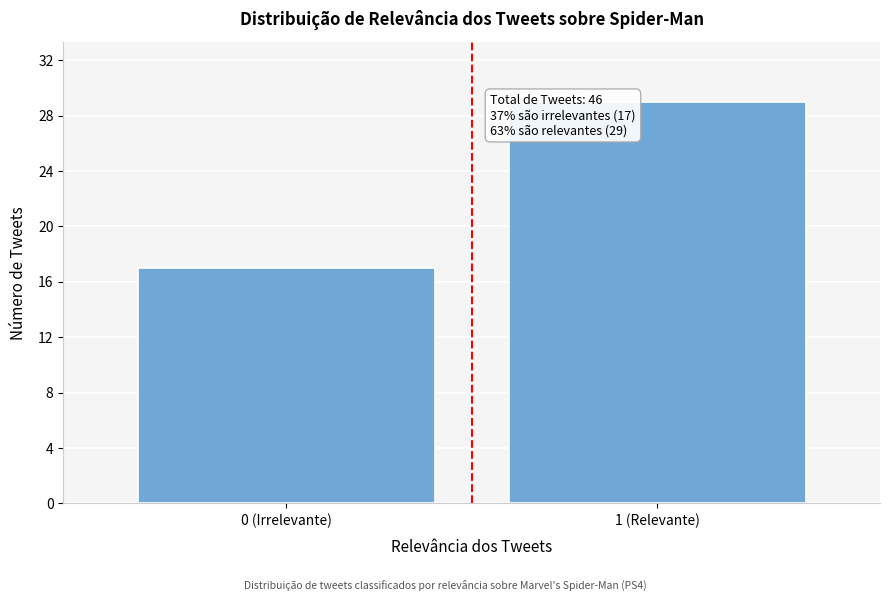

Reading left to right, what are all the values shown in this chart?

0 (Irrelevante)=17	1 (Relevante)=29